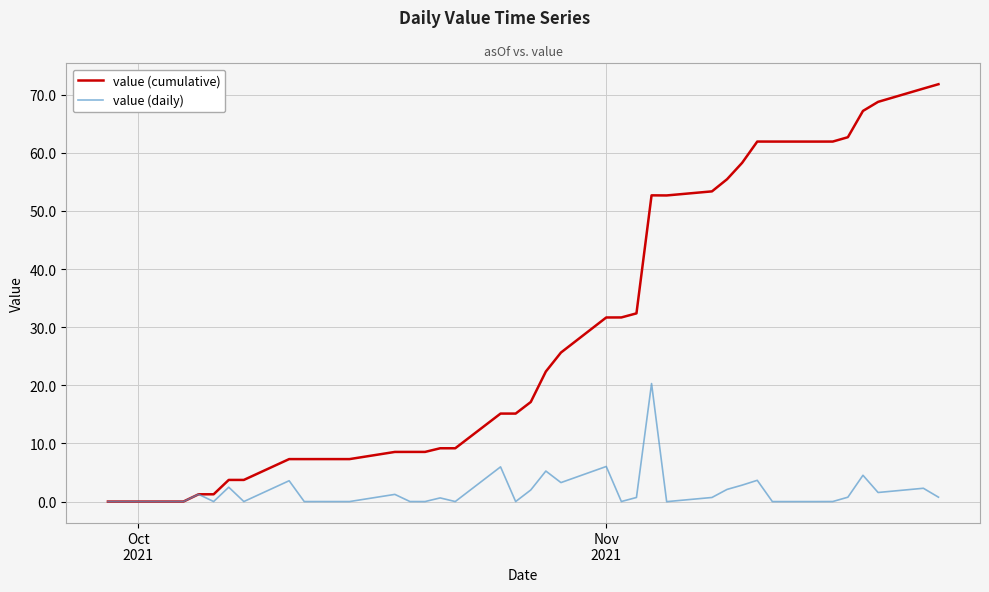

What is the highest value of the value (cumulative) series?

71.8